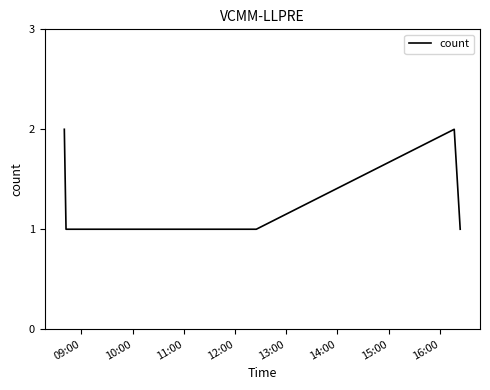

Reading left to right, extract all data points from this chart.

2	1	1	1	2	1